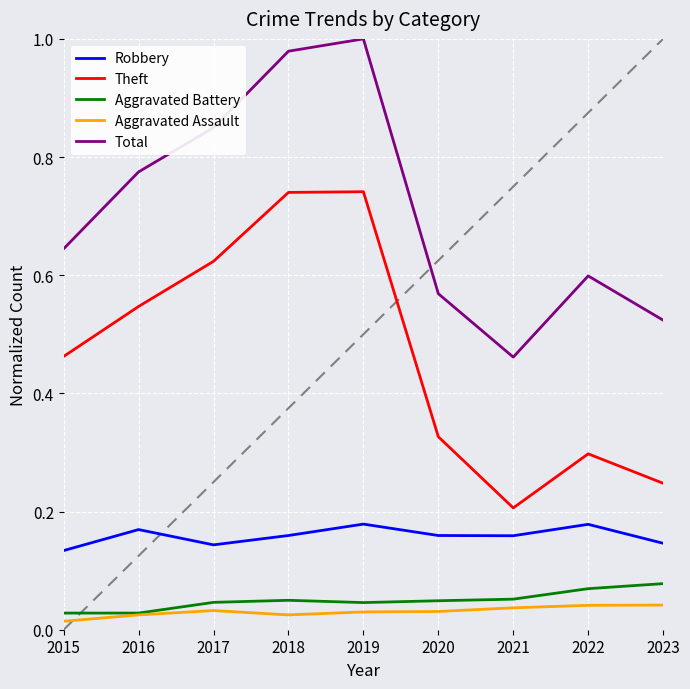

What are all the series names shown in the legend?

Robbery, Theft, Aggravated Battery, Aggravated Assault, Total